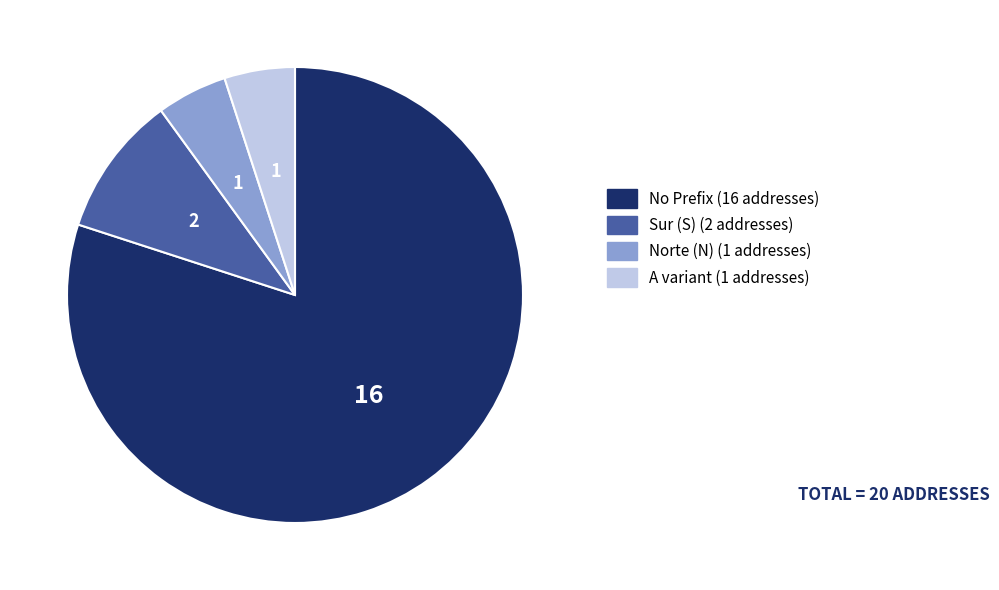

Is there a majority slice in this chart?

Yes